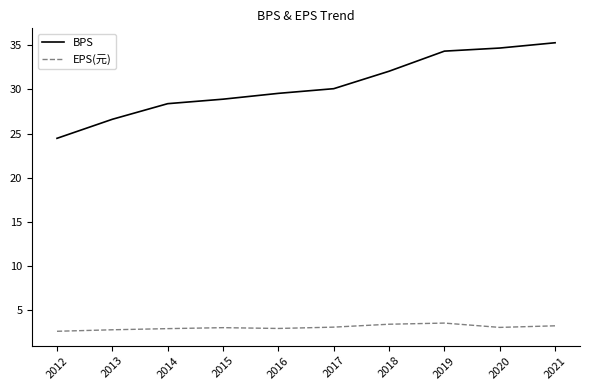

Which series has the widest spread of values?

BPS